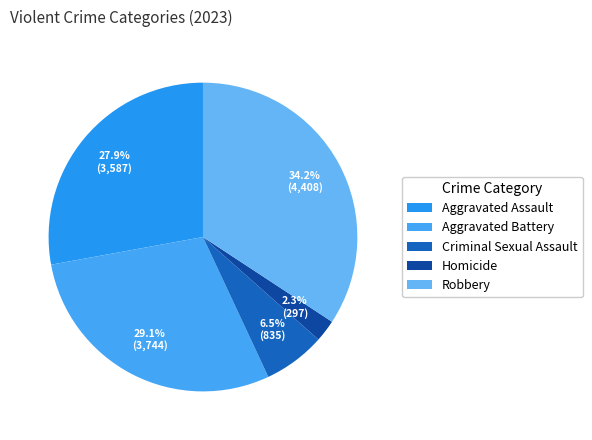

To the nearest percent, what percentage of the pie is Criminal Sexual Assault?

6%